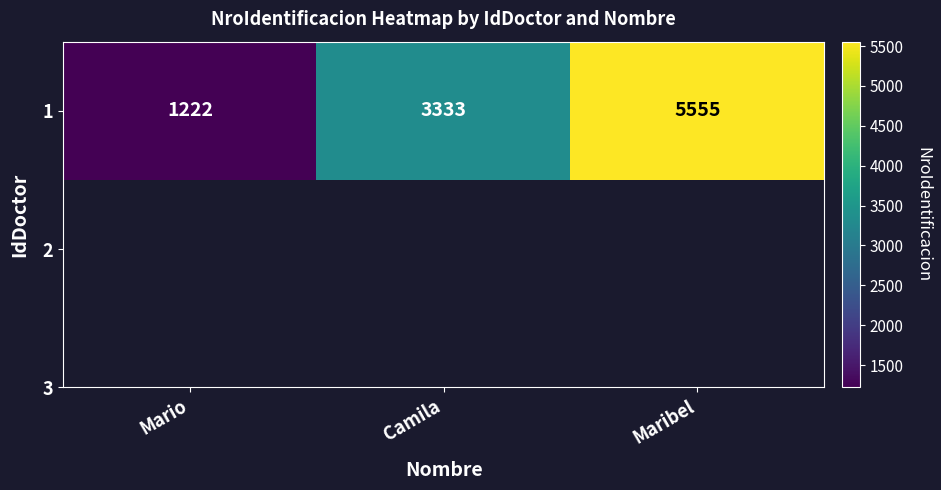

Reading left to right, transcribe all the data shown in this chart.

Mario=1222	Camila=3333	Maribel=5555